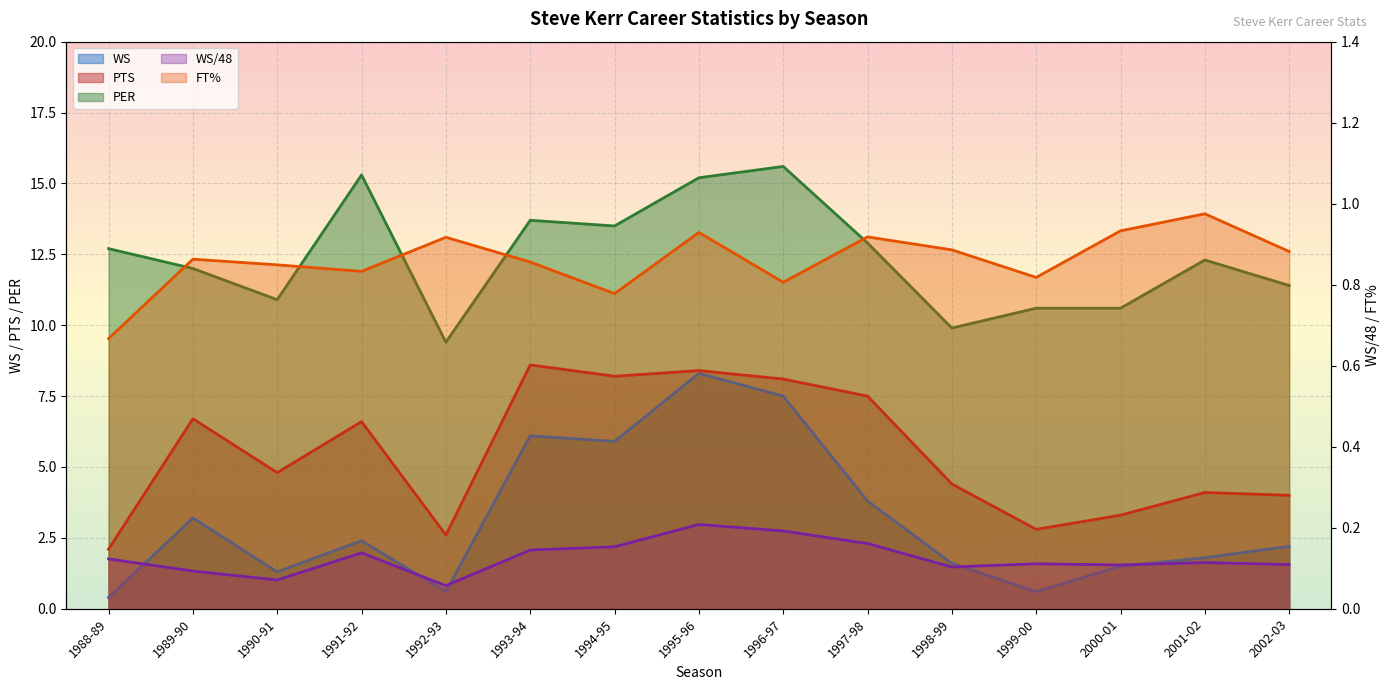

Reading left to right, transcribe all the data shown in this chart.

WS/48: 0.1	0.1	0.1	0.1	0.1	0.1	0.2	0.2	0.2	0.2	0.1	0.1	0.1	0.1	0.1
WS: 0.4	3.2	1.3	2.4	0.6	6.1	5.9	8.3	7.5	3.8	1.6	0.6	1.5	1.8	2.2
PTS: 2.1	6.7	4.8	6.6	2.6	8.6	8.2	8.4	8.1	7.5	4.4	2.8	3.3	4.1	4.0
PER: 12.7	12.0	10.9	15.3	9.4	13.7	13.5	15.2	15.6	12.9	9.9	10.6	10.6	12.3	11.4
FT%: 0.7	0.9	0.8	0.8	0.9	0.9	0.8	0.9	0.8	0.9	0.9	0.8	0.9	1.0	0.9